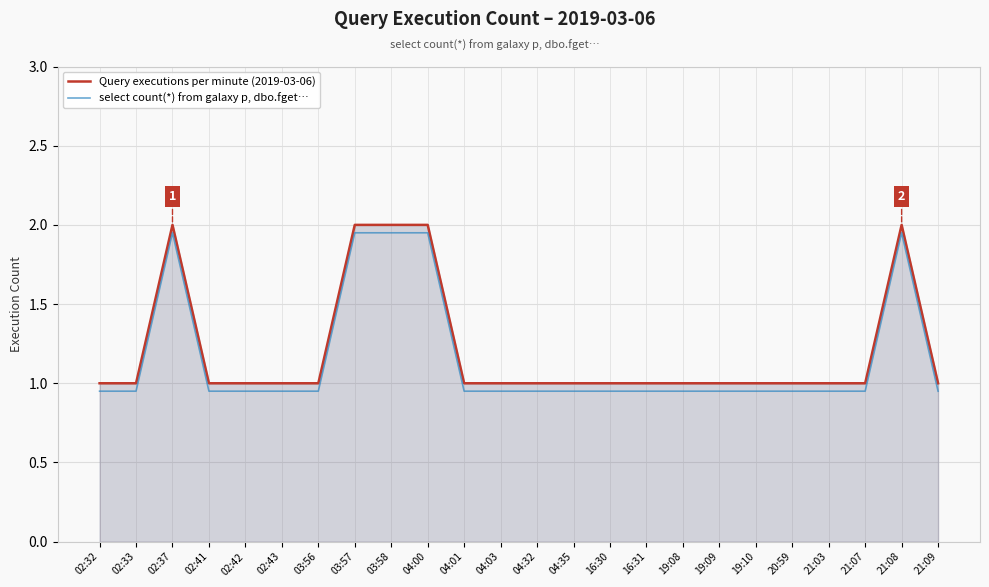

What is the value of the Query executions per minute (2019-03-06) point at the 17th from the left?

1.0